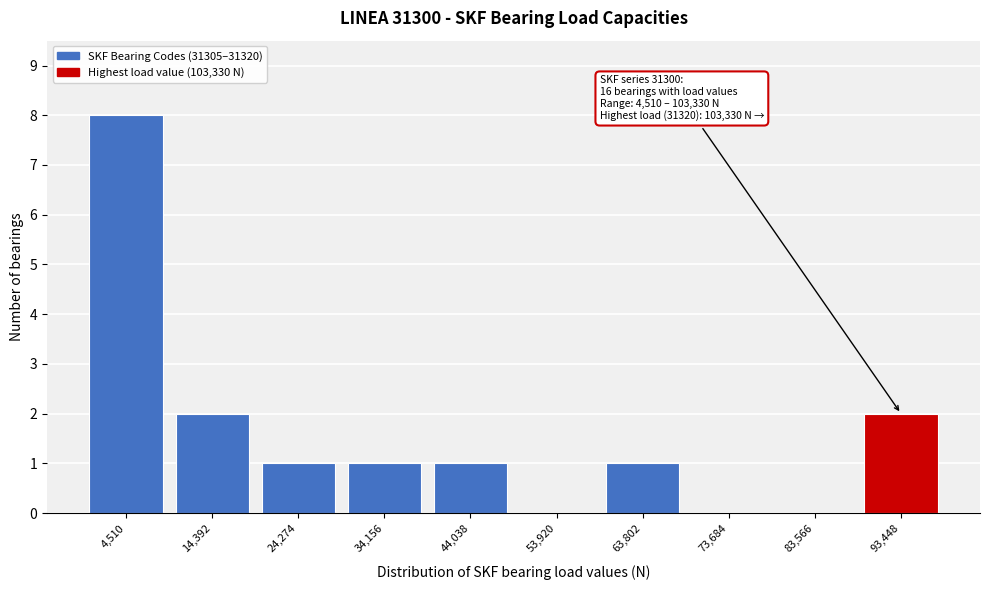

Reading left to right, transcribe all the data shown in this chart.

4,510=8	14,392=2	24,274=1	34,156=1	44,038=1	53,920=0	63,802=1	73,684=0	83,566=0	93,448=2